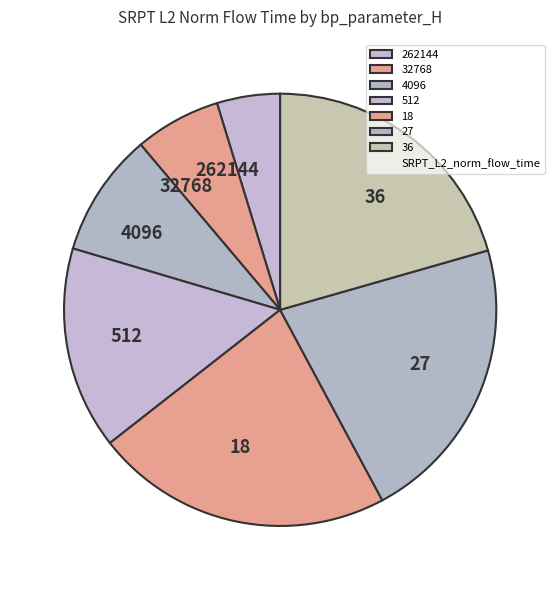

Is it true that 18 is 22% of the pie?

True